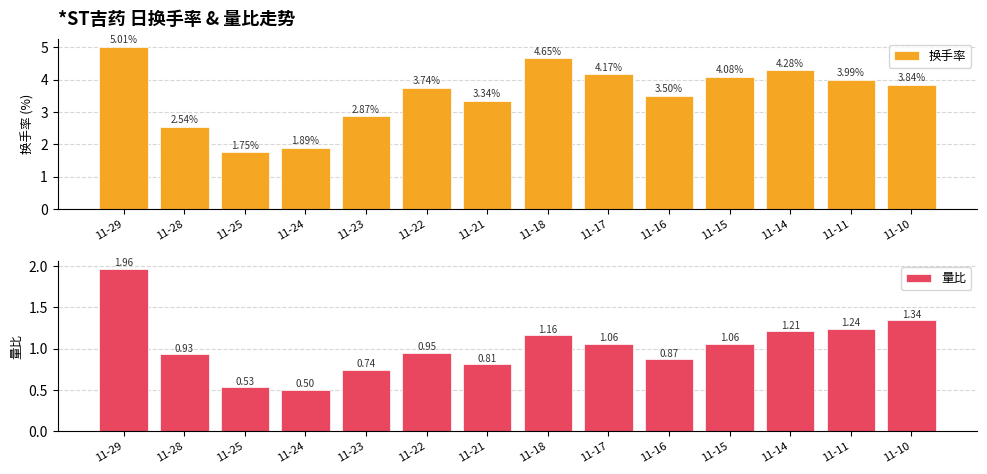

Which series changed the most between 11-18 and 11-10?

换手率